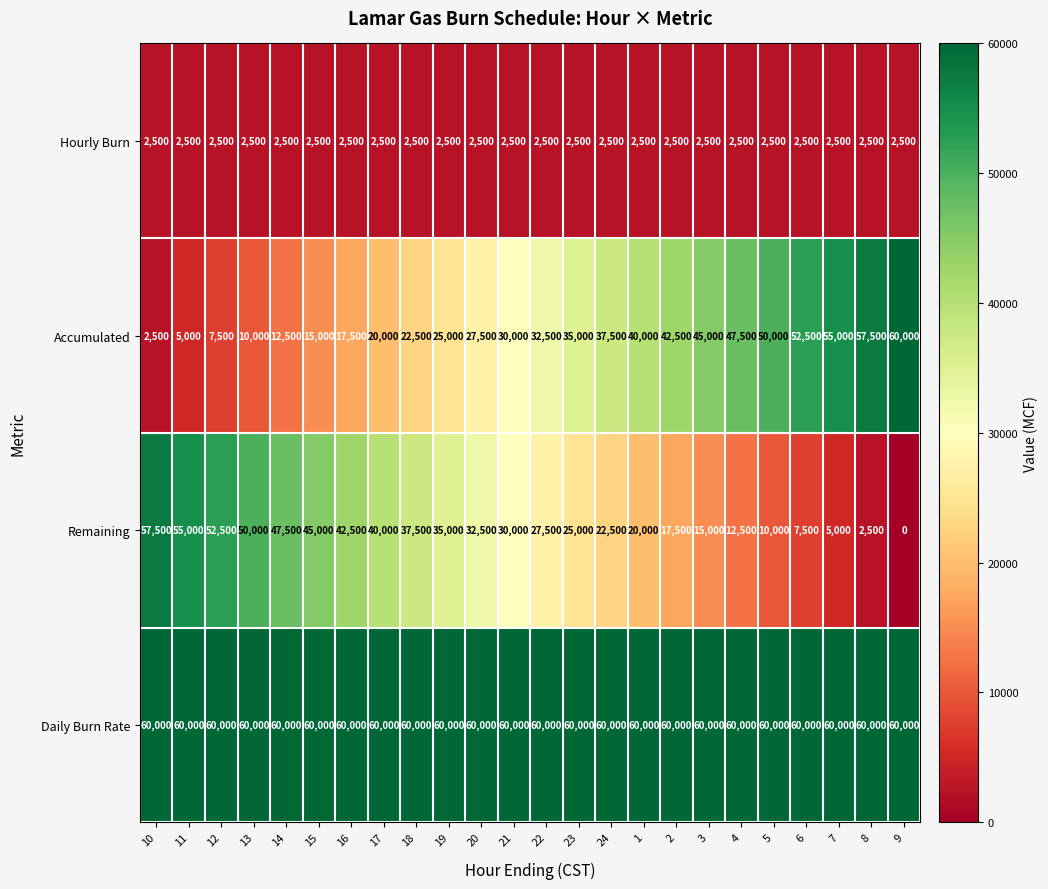

What is the total value across all series at 6?

122500